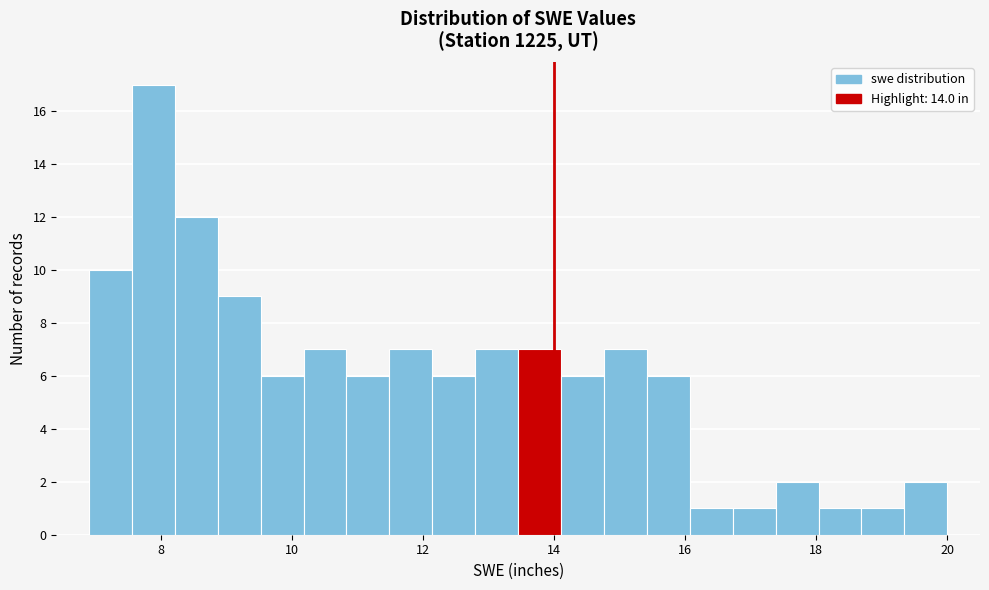

Read against the x-axis, roughly where is the centre of the tallest bar?

7.8